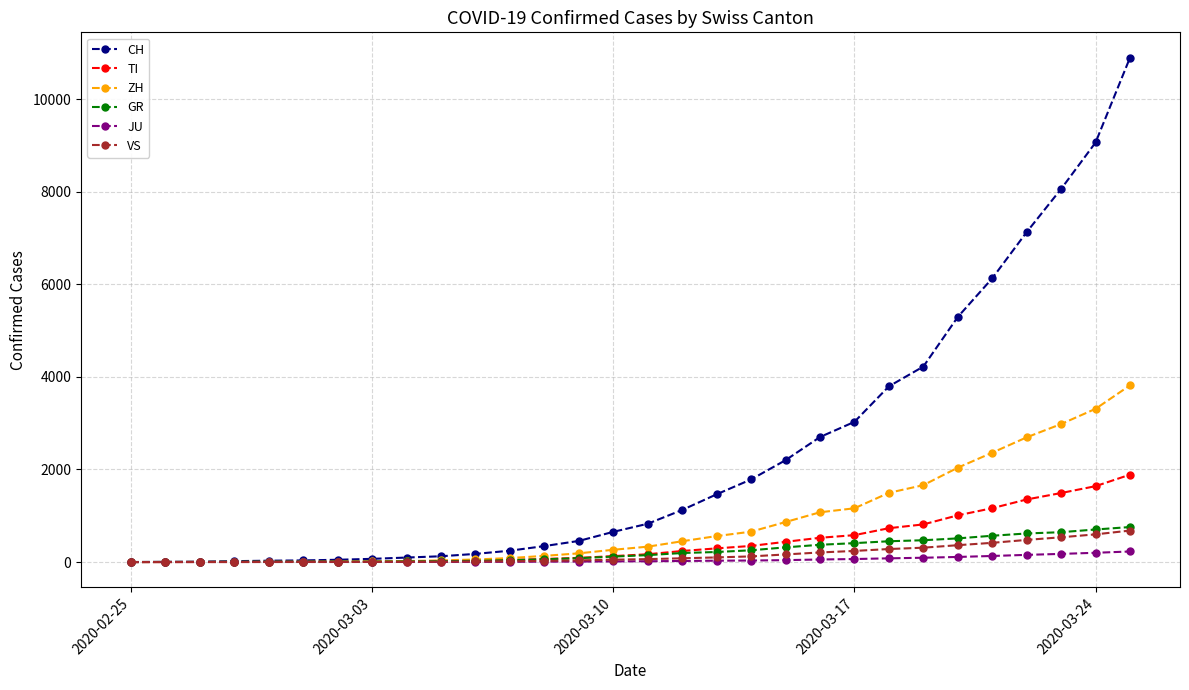

Which series has the largest range (max minus min)?

CH